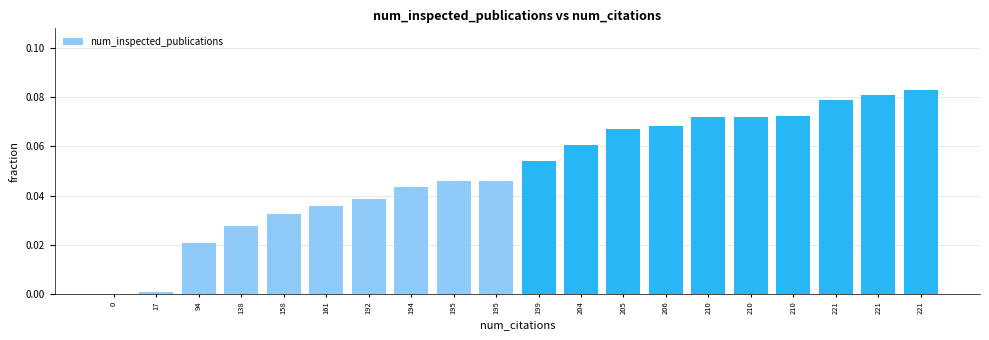

Are the bars horizontal?

No